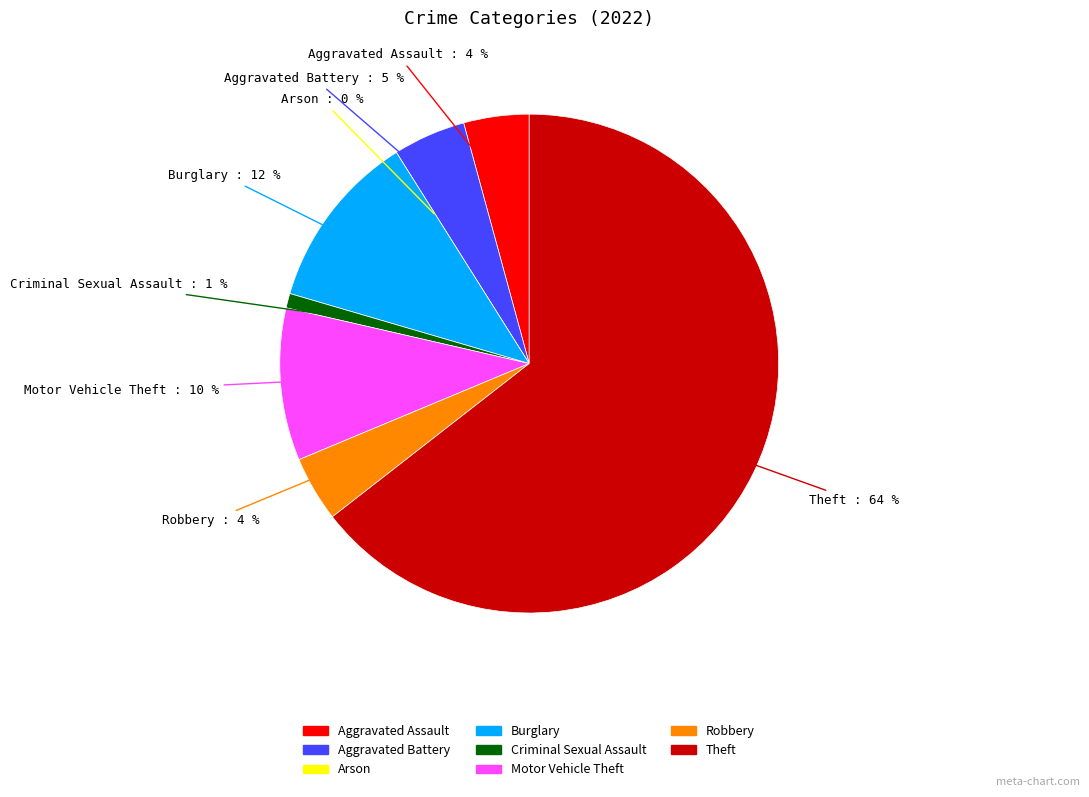

Which category has the biggest portion of the pie?

Theft